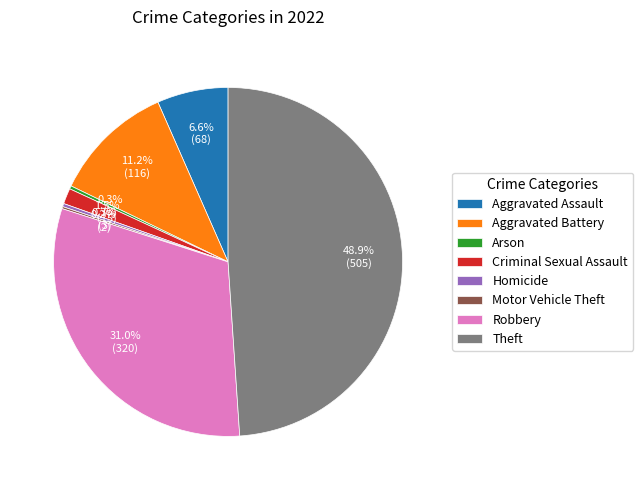

Between Robbery and Aggravated Battery, which is larger?

Robbery